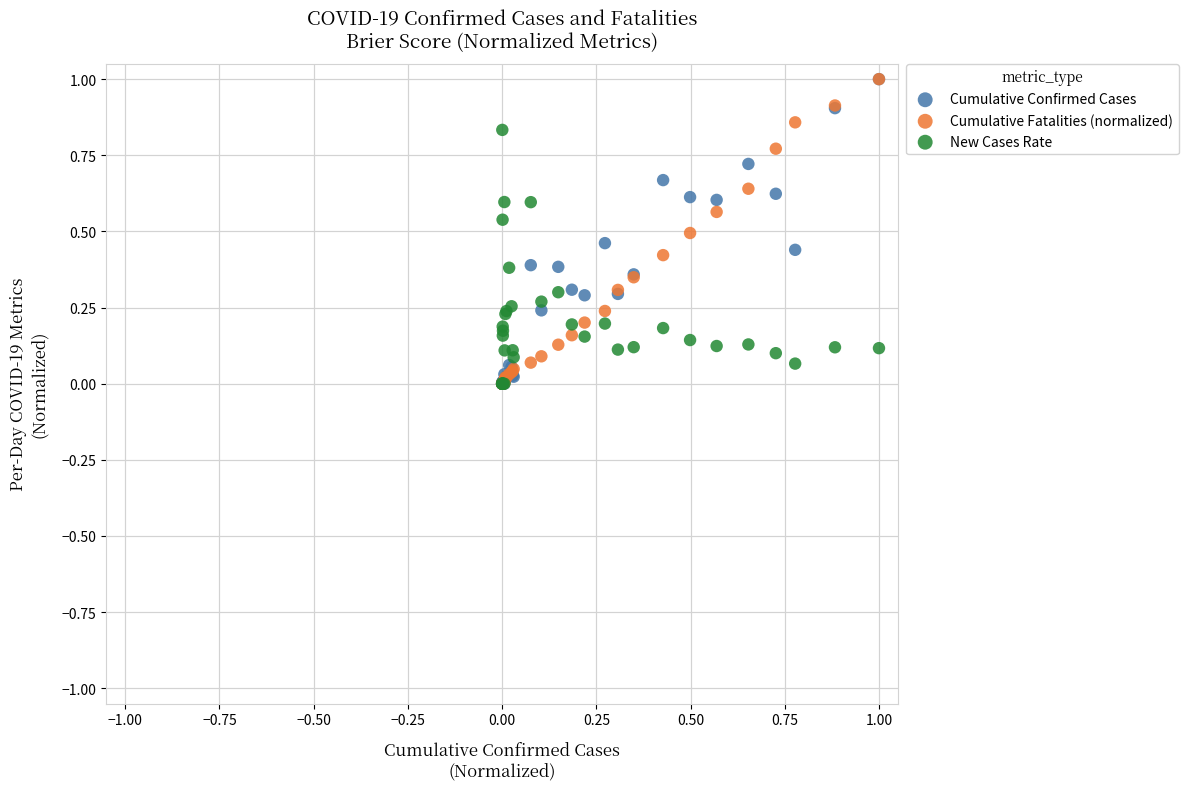

What are all the series names shown in the legend?

Cumulative Confirmed Cases, Cumulative Fatalities (normalized), New Cases Rate